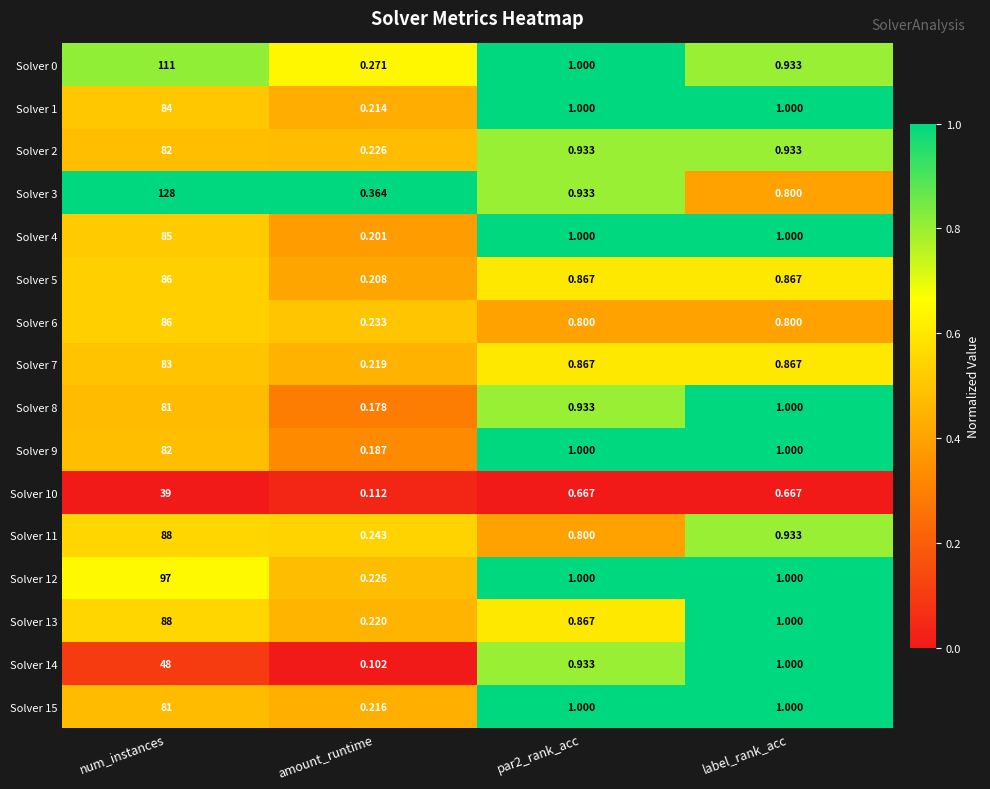

Where does the Solver 8 series first go above 1?

num_instances